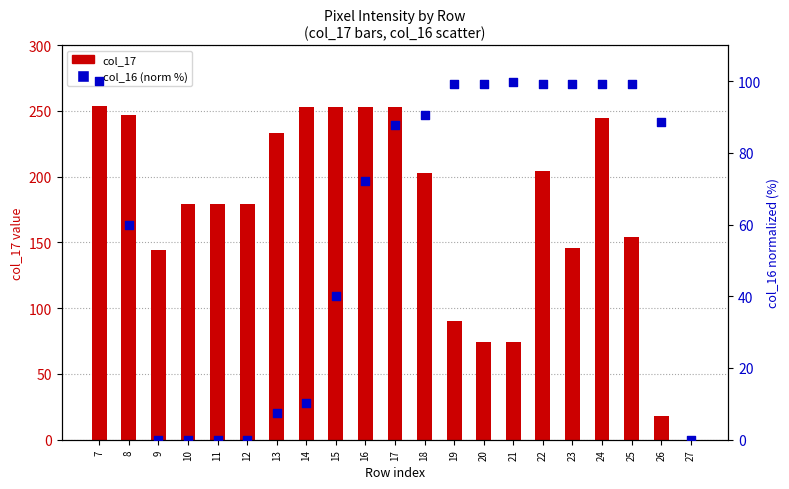

At which category is the sum across all series the highest?

7